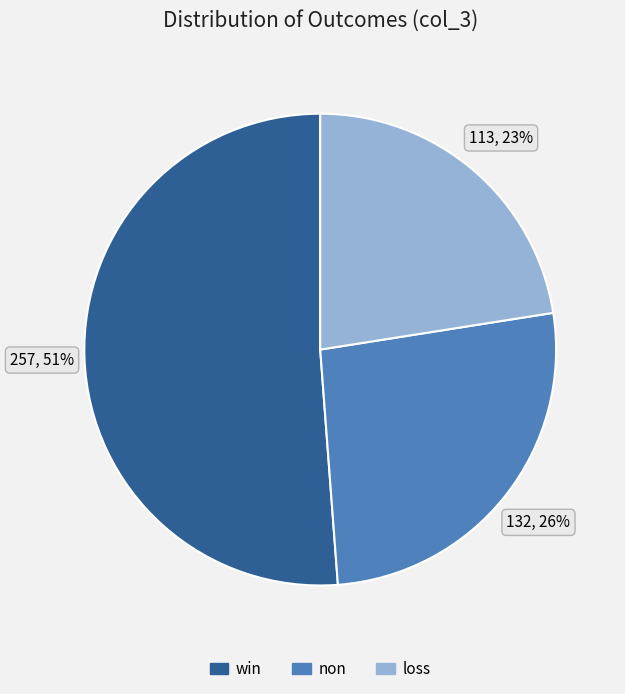

Between loss and win, which is larger?

win